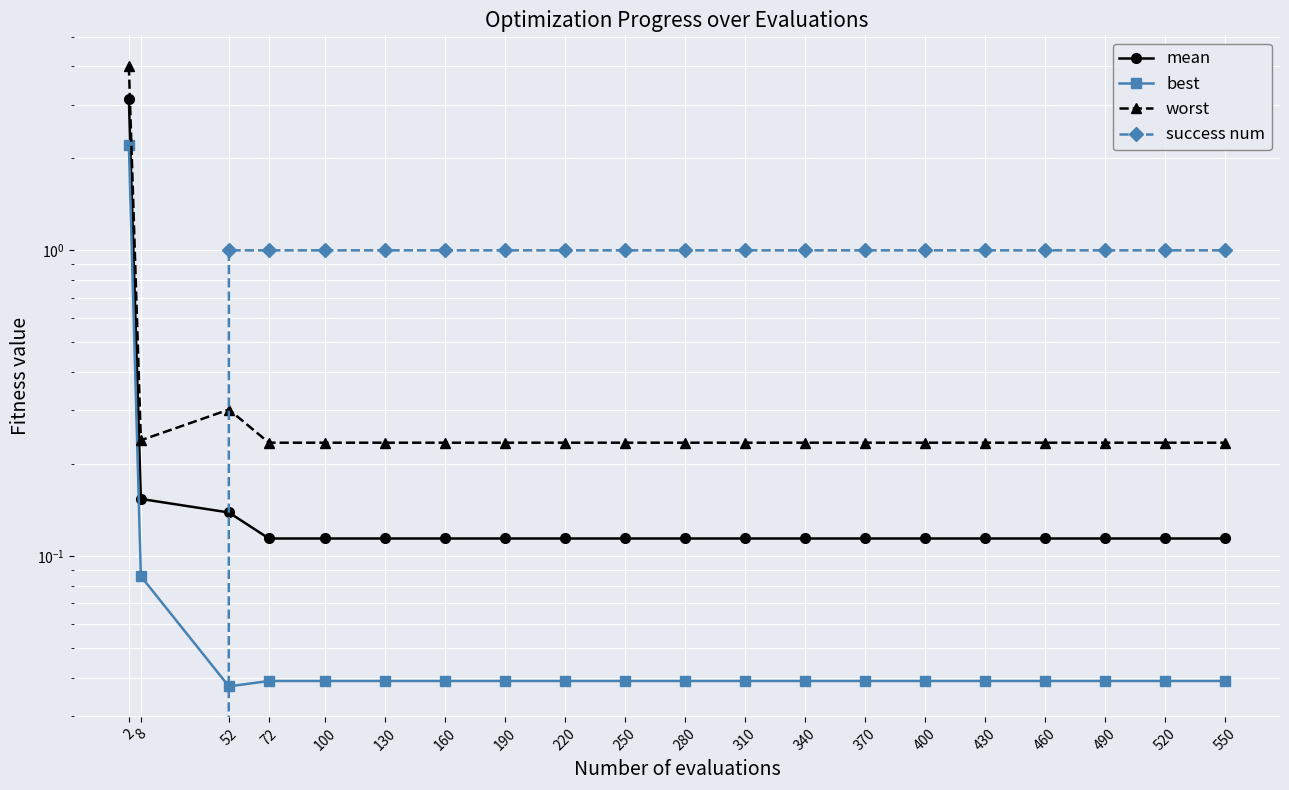

Between 490 and 520, which is larger?

490